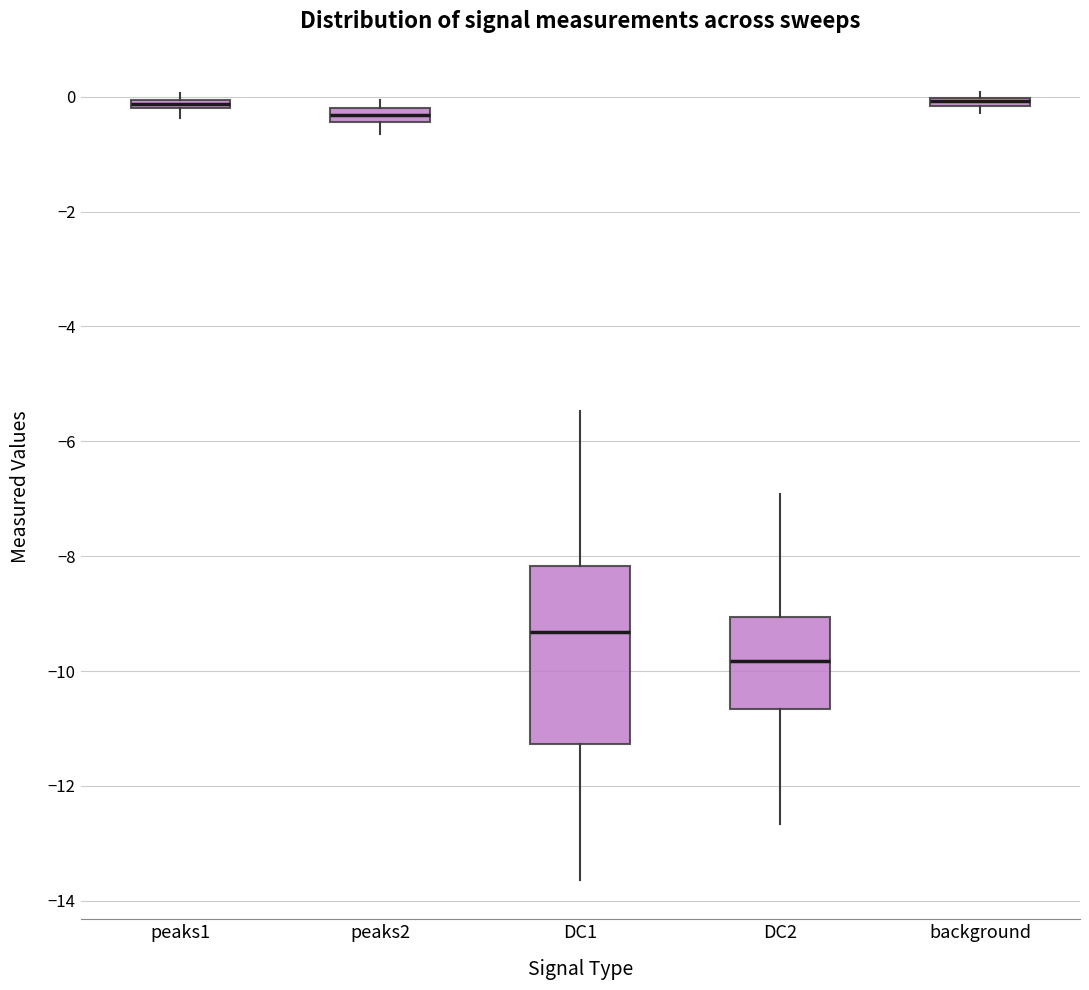

Which box is the tallest, from its lower edge to its upper edge?

DC1